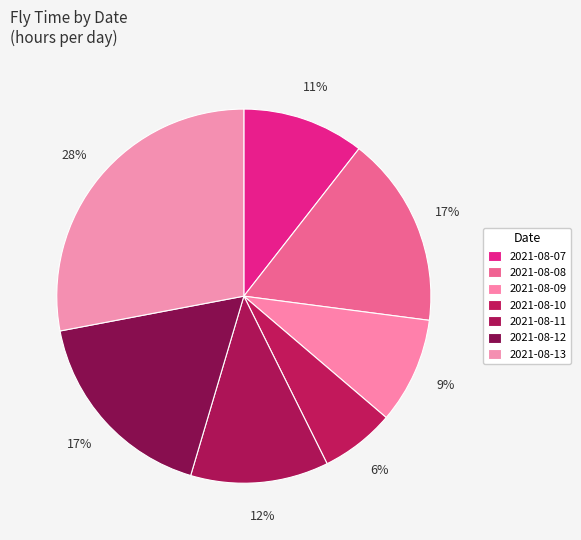

Which category has the smallest portion of the pie?

2021-08-10